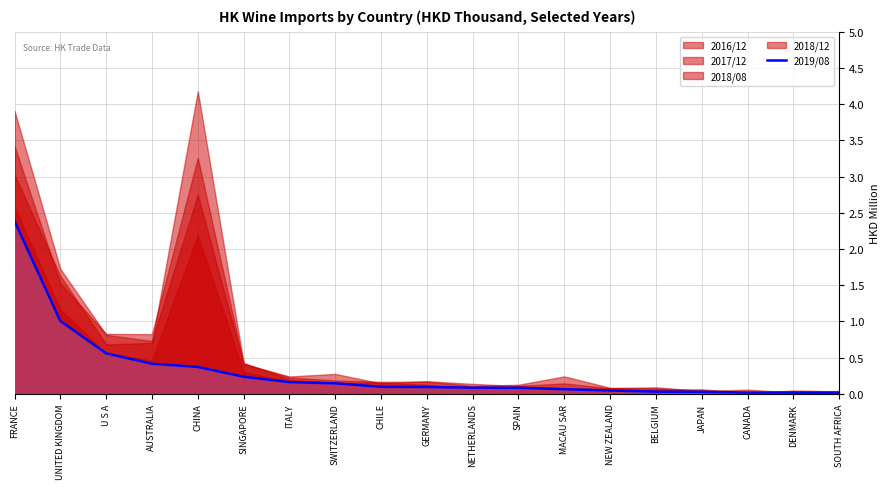

The 2019/08 series shows 0.2 at SINGAPORE. True or false?

True